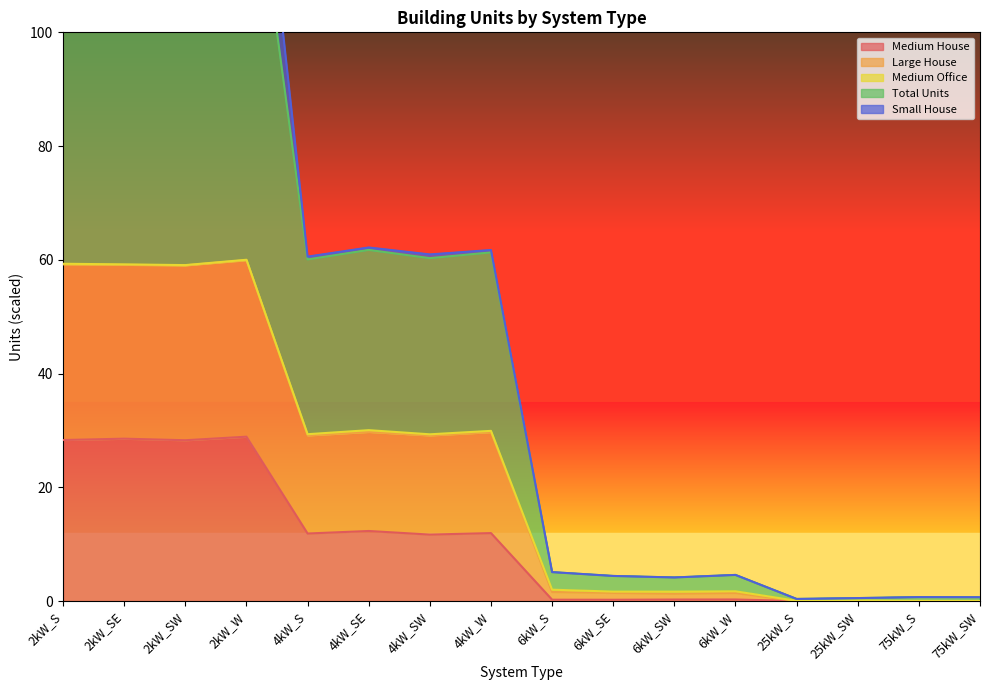

What is the difference between the Medium House values at 6kW_W and 25kW_S?

0.3